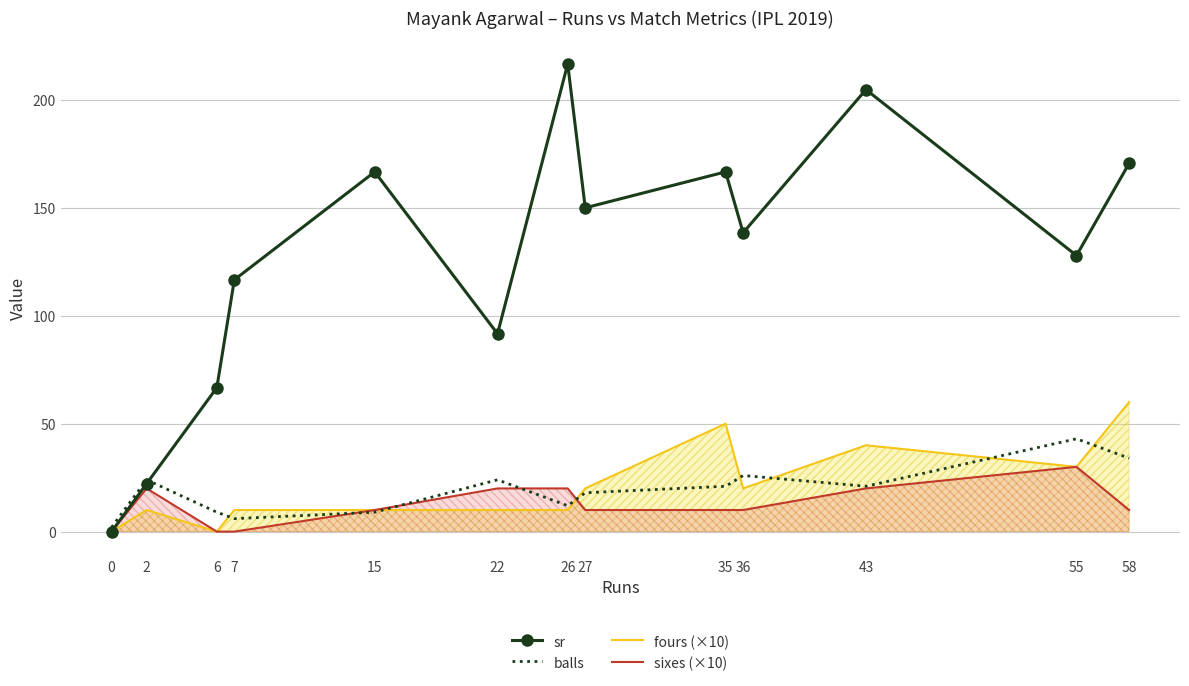

What are all the series names shown in the legend?

sr, balls, fours (×10), sixes (×10)